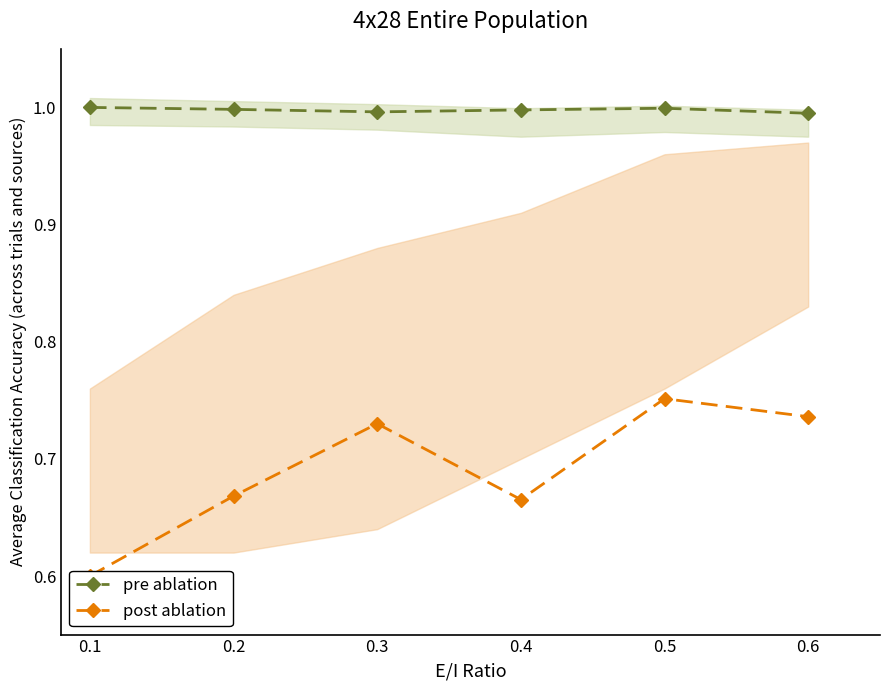

In post ablation, how many points are higher than both neighbors (excluding endpoints)?

2